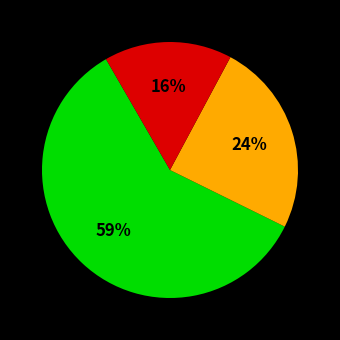

To the nearest percent, what is the difference between the largest and smallest slice percentages?

43%